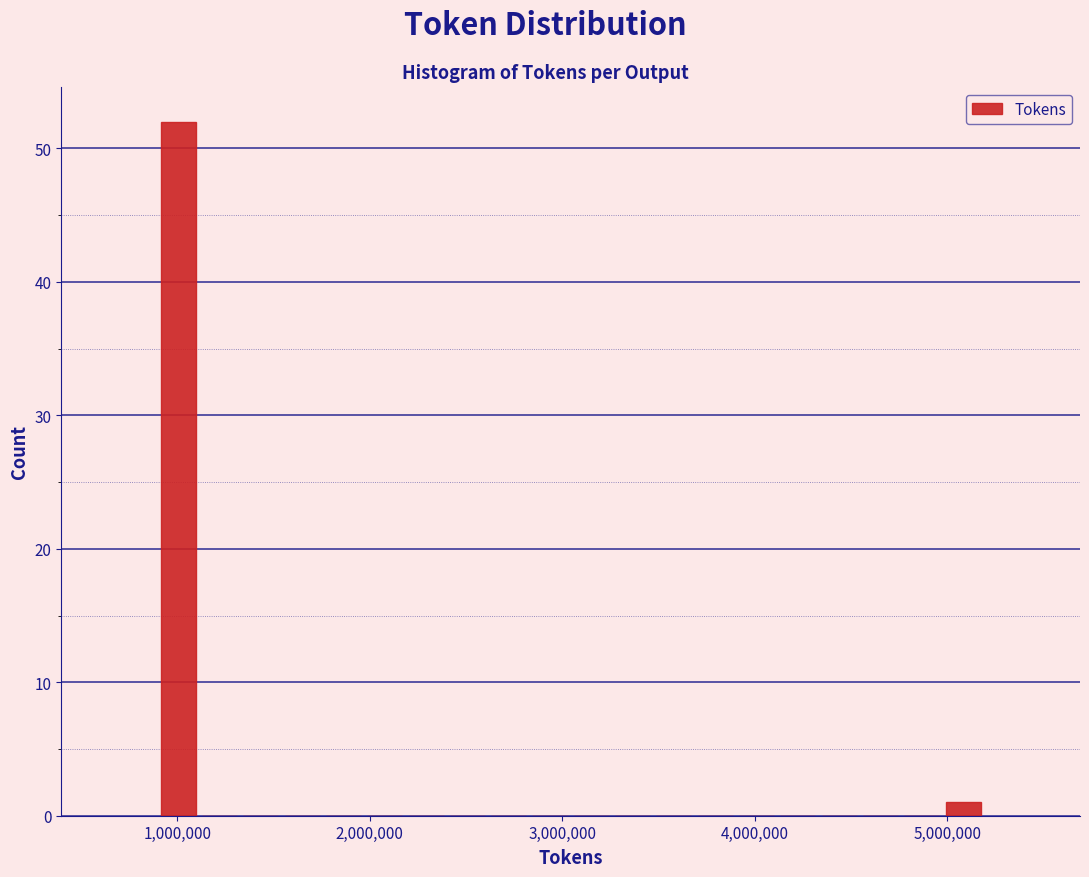

Read against the x-axis, roughly where is the centre of the tallest bar?

1000000